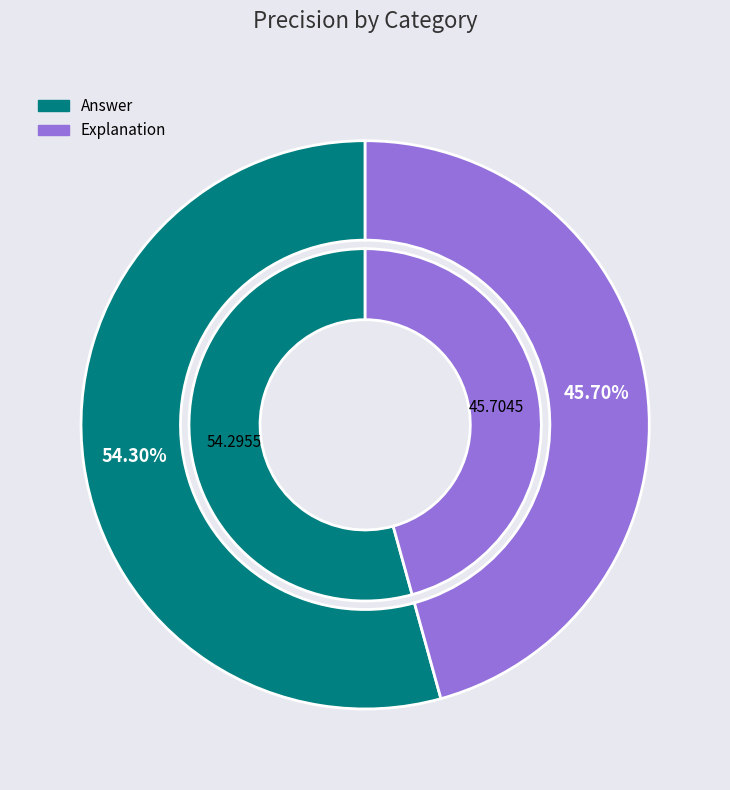

Does Explanation account for over 50% of the chart?

No